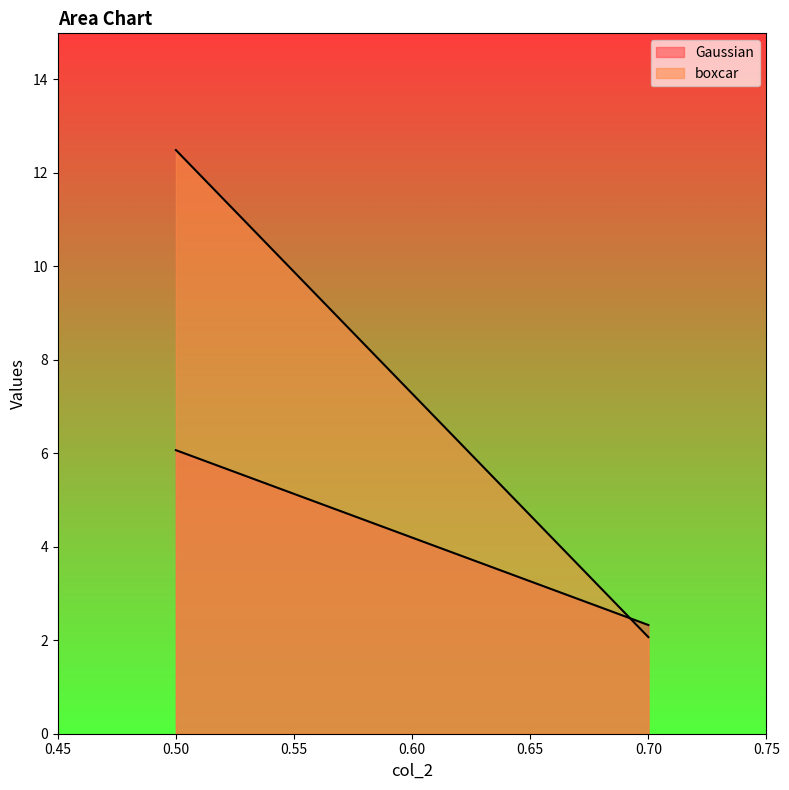

Reading right to left, list all the values displayed in this chart.

Gaussian: 0.70=2.3	0.50=6.1
boxcar: 0.70=2.1	0.50=12.5